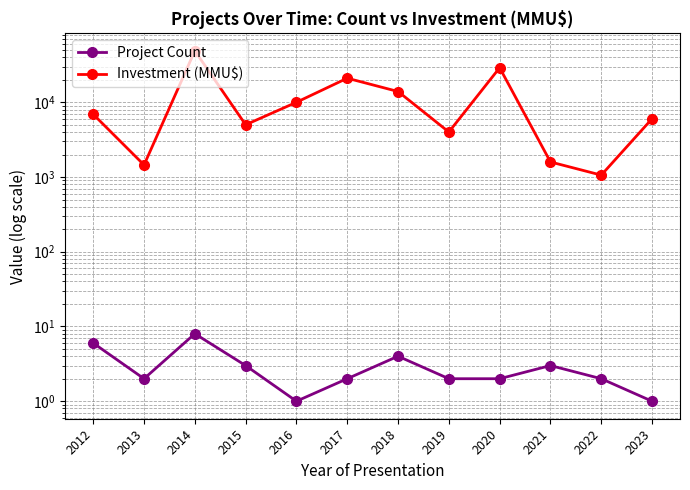

Is it true that Project Count equals 1 at 2021?

False